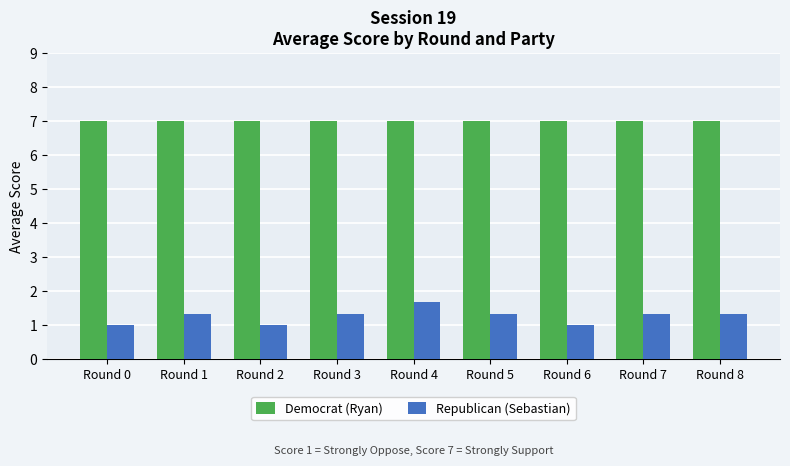

Are the bars horizontal?

No